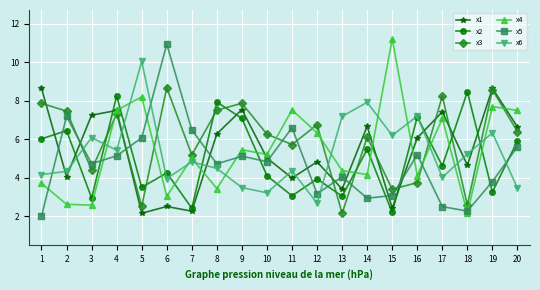

Where is the first local minimum for x1?

2